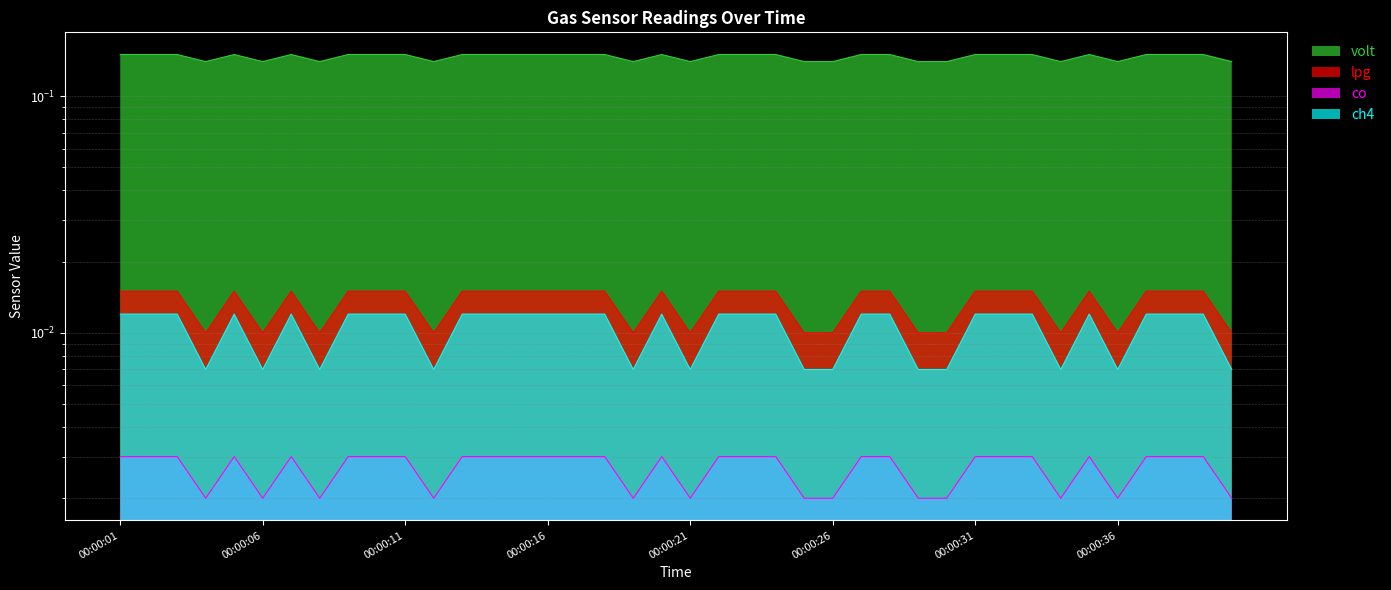

Reading left to right, extract all data points from this chart.

volt: 0.0	0.0	0.0	0.0	0.0	0.0	0.0	0.0	0.0	0.0	0.0	0.0	0.0	0.0	0.0	0.0	0.0	0.0	0.0	0.0	0.0	0.0	0.0	0.0	0.0	0.0	0.0	0.0	0.0	0.0	0.0	0.0	0.0	0.0	0.0	0.0	0.0	0.0	0.0	0.0
lpg: 0.1	0.1	0.1	0.1	0.1	0.1	0.1	0.1	0.1	0.1	0.1	0.1	0.1	0.1	0.1	0.1	0.1	0.1	0.1	0.1	0.1	0.1	0.1	0.1	0.1	0.1	0.1	0.1	0.1	0.1	0.1	0.1	0.1	0.1	0.1	0.1	0.1	0.1	0.1	0.1
co: 0.0	0.0	0.0	0.0	0.0	0.0	0.0	0.0	0.0	0.0	0.0	0.0	0.0	0.0	0.0	0.0	0.0	0.0	0.0	0.0	0.0	0.0	0.0	0.0	0.0	0.0	0.0	0.0	0.0	0.0	0.0	0.0	0.0	0.0	0.0	0.0	0.0	0.0	0.0	0.0
ch4: 0.0	0.0	0.0	0.0	0.0	0.0	0.0	0.0	0.0	0.0	0.0	0.0	0.0	0.0	0.0	0.0	0.0	0.0	0.0	0.0	0.0	0.0	0.0	0.0	0.0	0.0	0.0	0.0	0.0	0.0	0.0	0.0	0.0	0.0	0.0	0.0	0.0	0.0	0.0	0.0